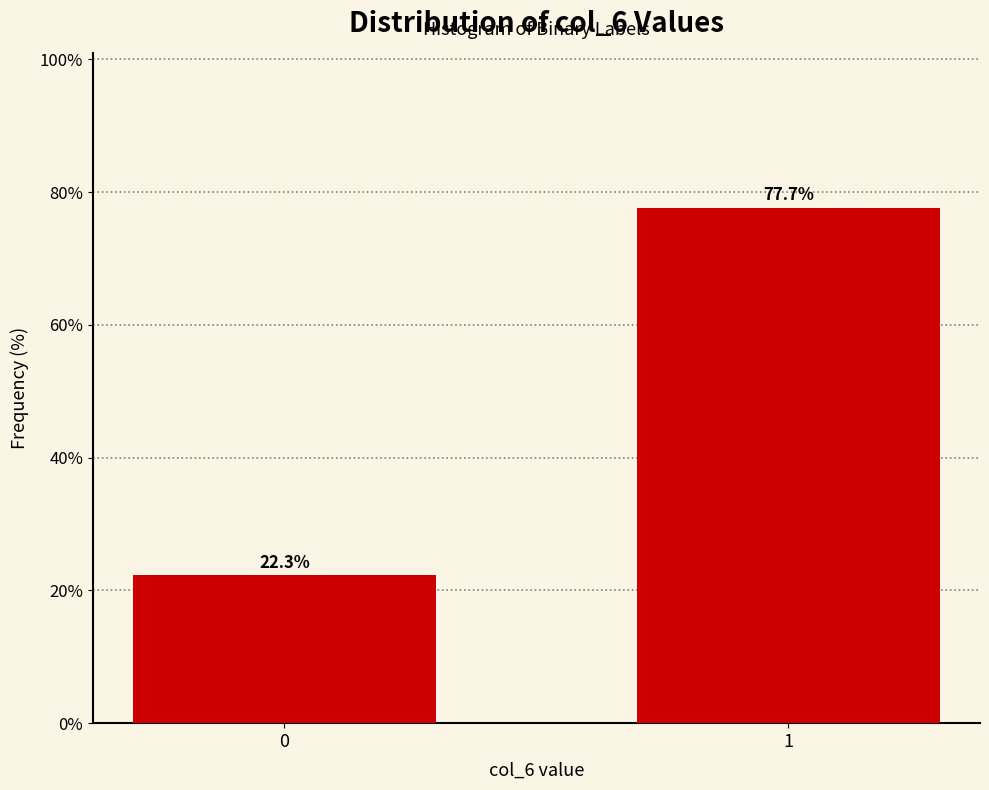

Reading left to right, transcribe all the data shown in this chart.

0=22.3	1=77.7